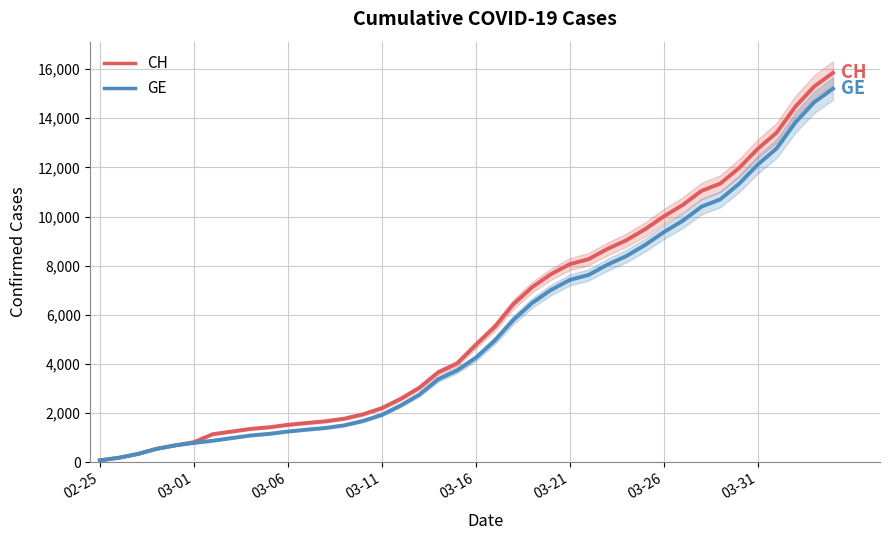

Is the value of CH at 21 greater than the value of GE at 33?

No